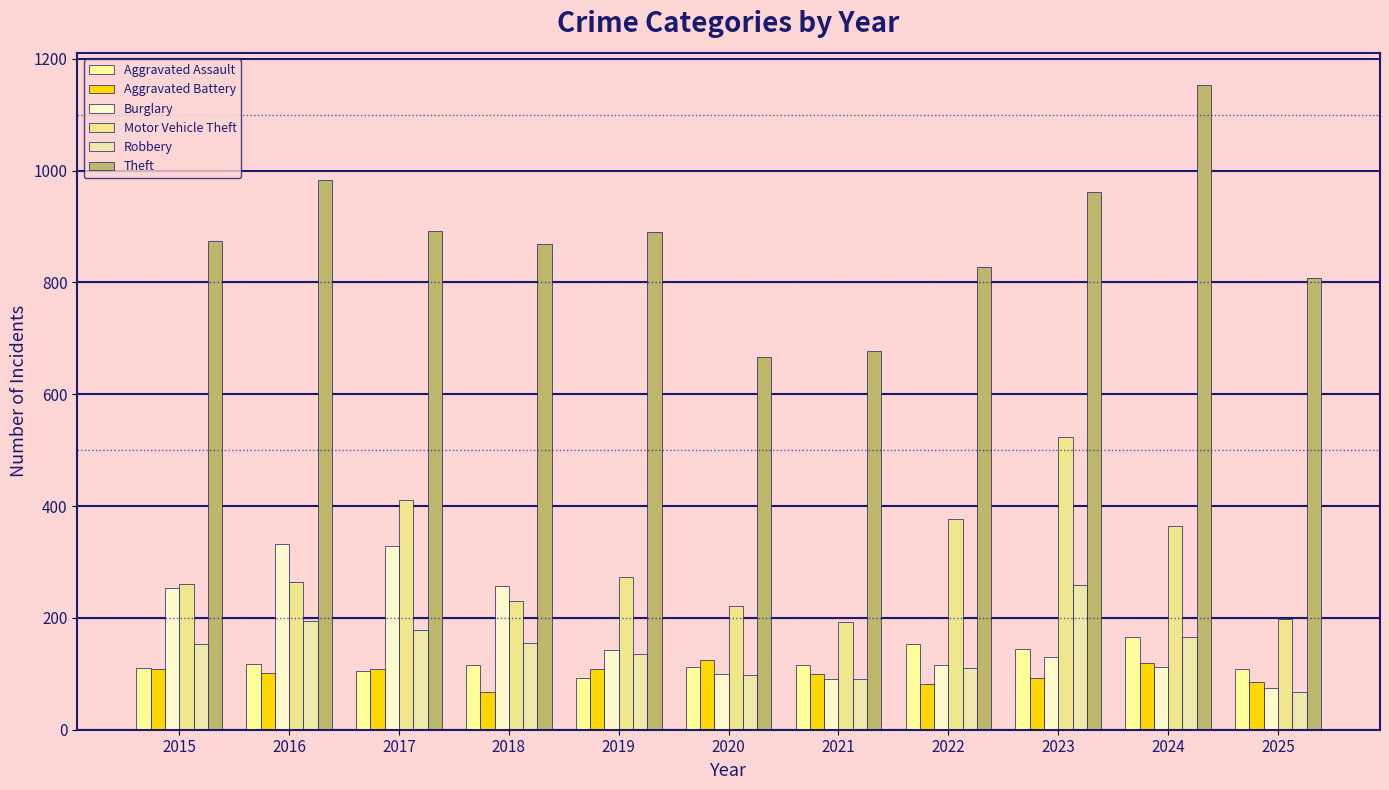

How many bars are there in total?

66